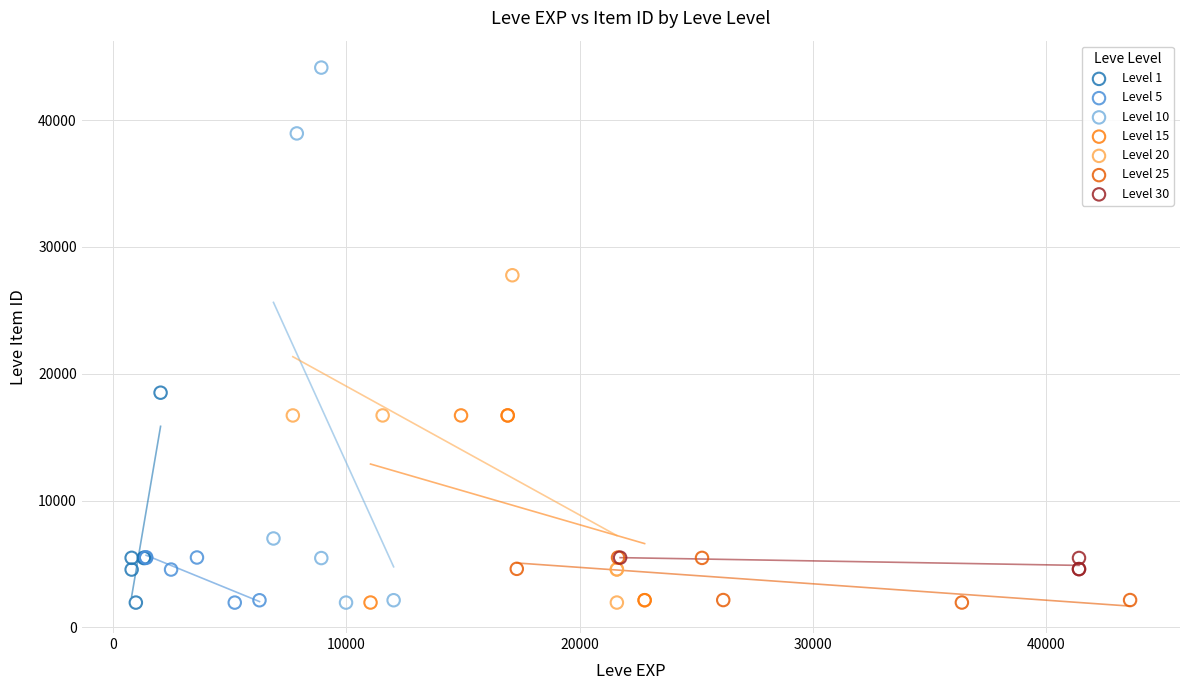

Which series reaches the maximum Y coordinate?

Level 10